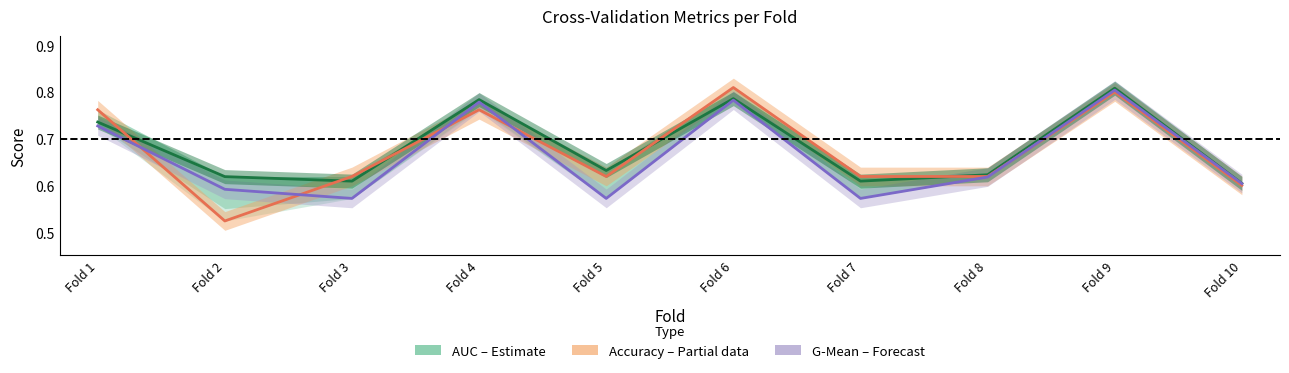

The Accuracy (Partial) series shows 1.1 at Fold 3. True or false?

False